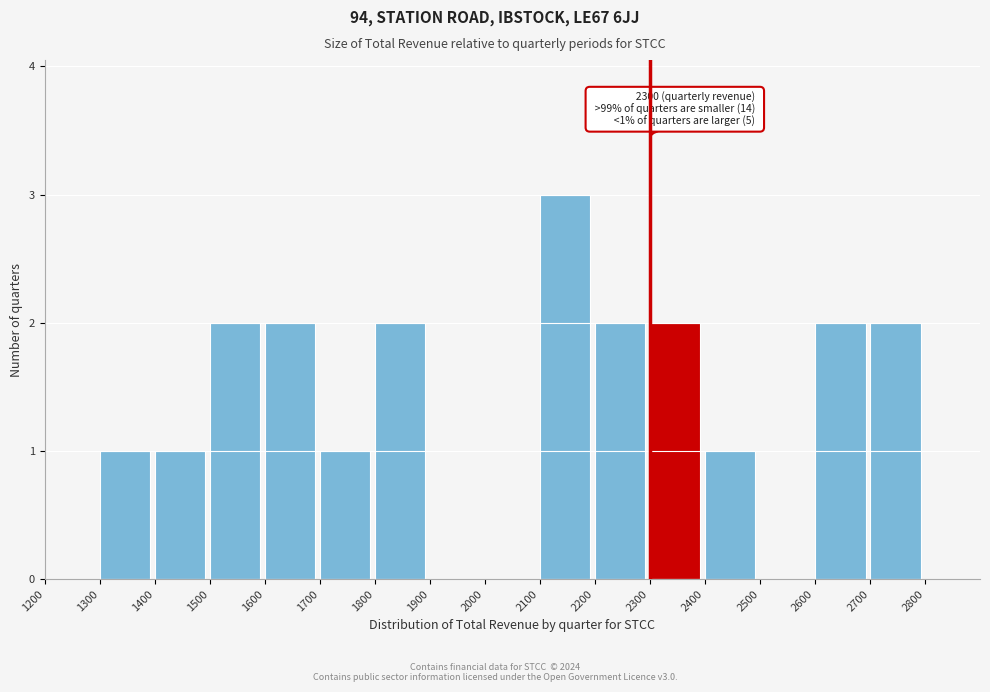

Which range on the x-axis has the tallest bar?

2100 to 2200